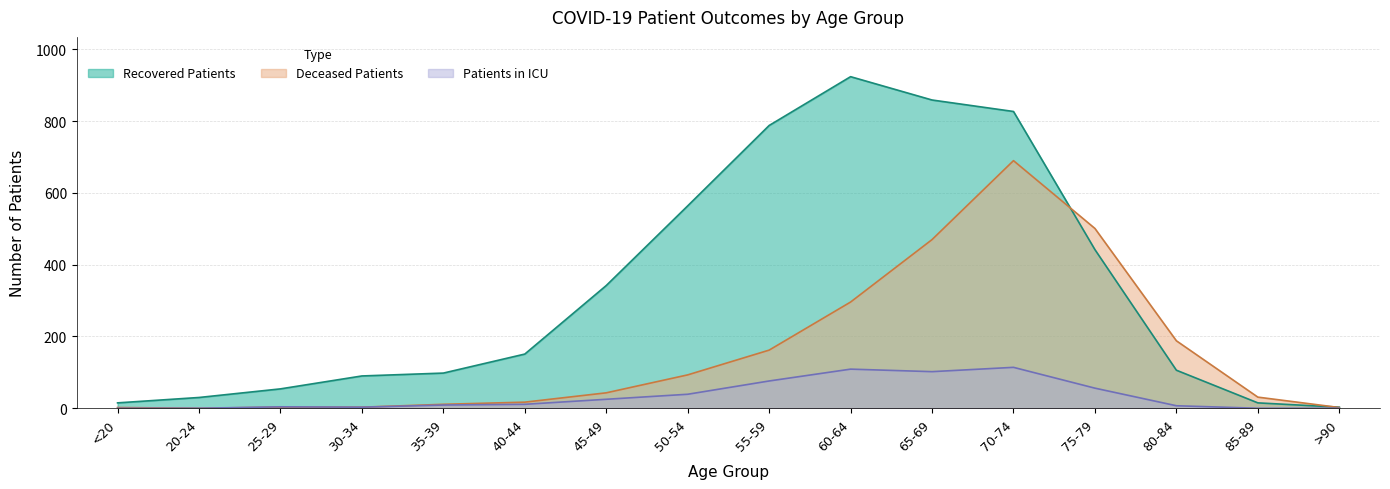

The value of Recovered Patients at 85-89 is 15. True or false?

True